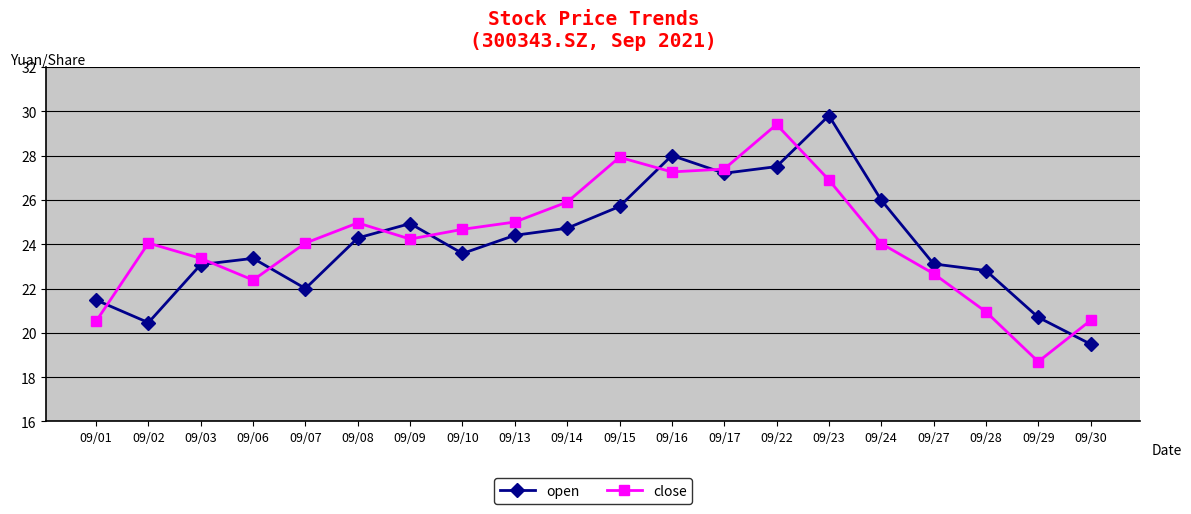

What is the average value of the close series?

24.2